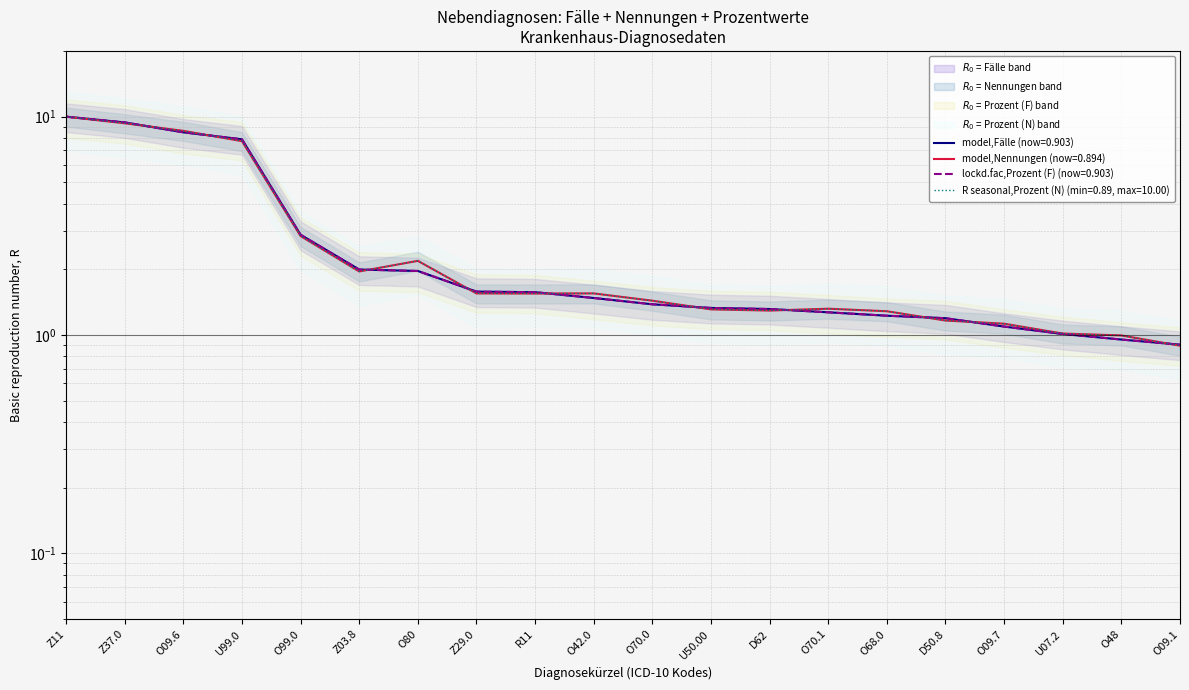

Which series has the largest range (max minus min)?

Nennungen